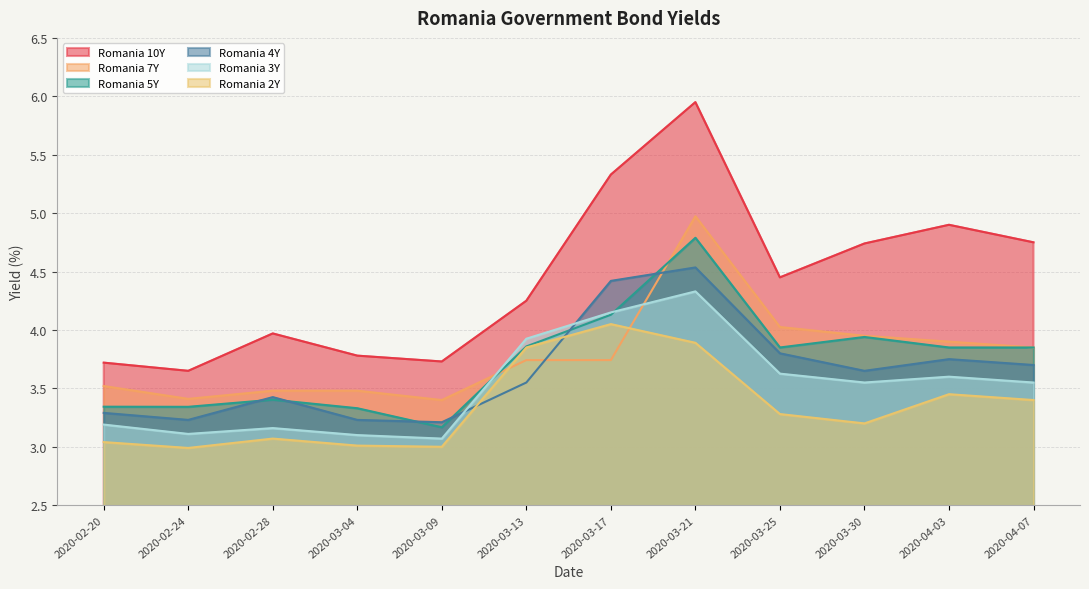

What is the maximum value for Romania 5Y?

4.8